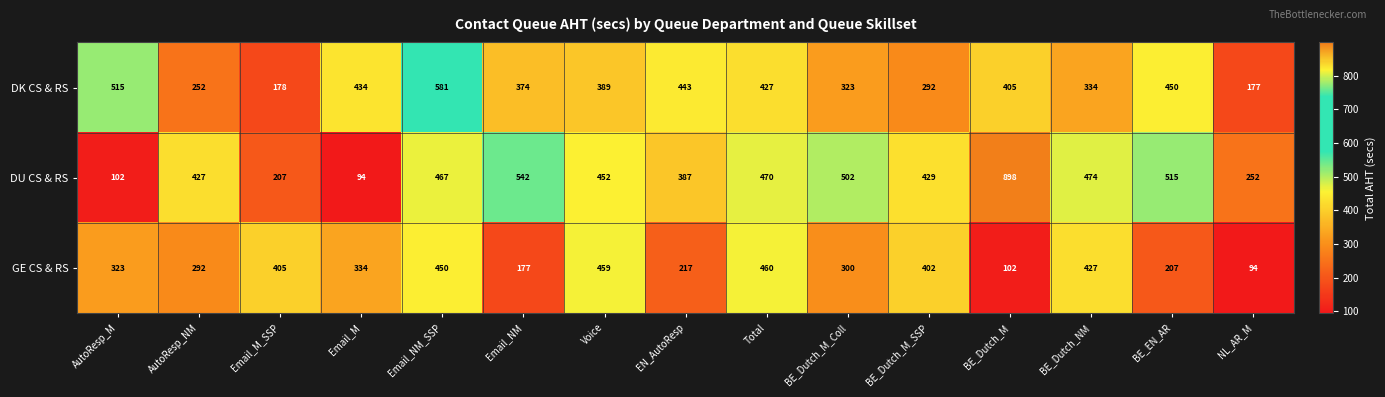

Rank the series at BE_Dutch_M_SSP from highest to lowest value.

DU CS & RS, GE CS & RS, DK CS & RS